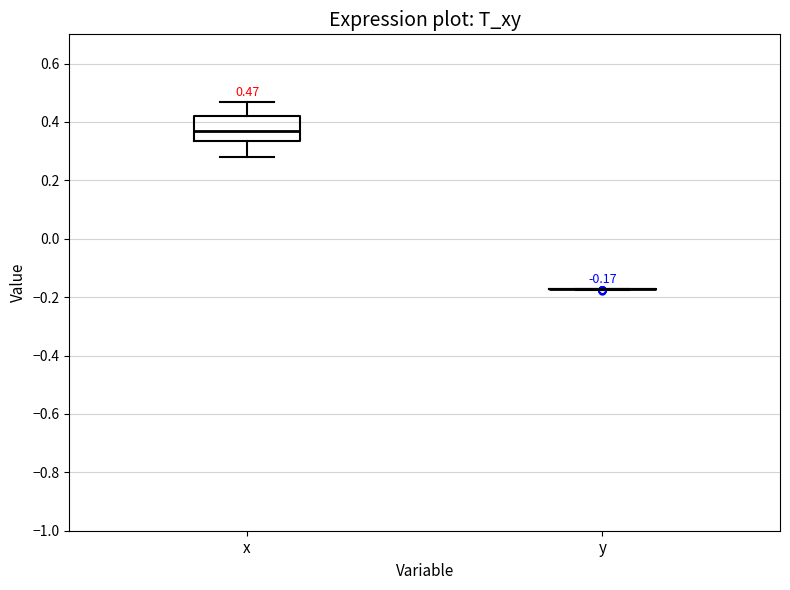

Comparing the boxes themselves (not the whiskers), which one is the tallest?

x